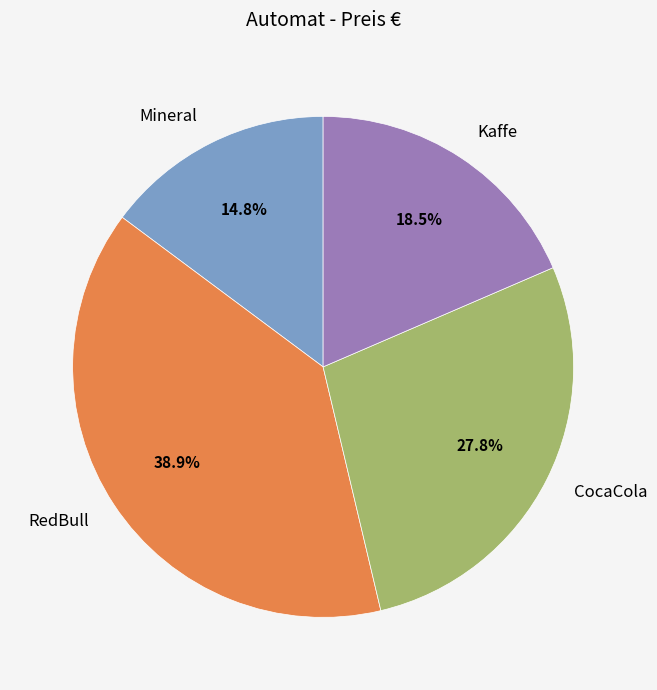

What is the total percentage of Kaffe and Mineral?

33.3%